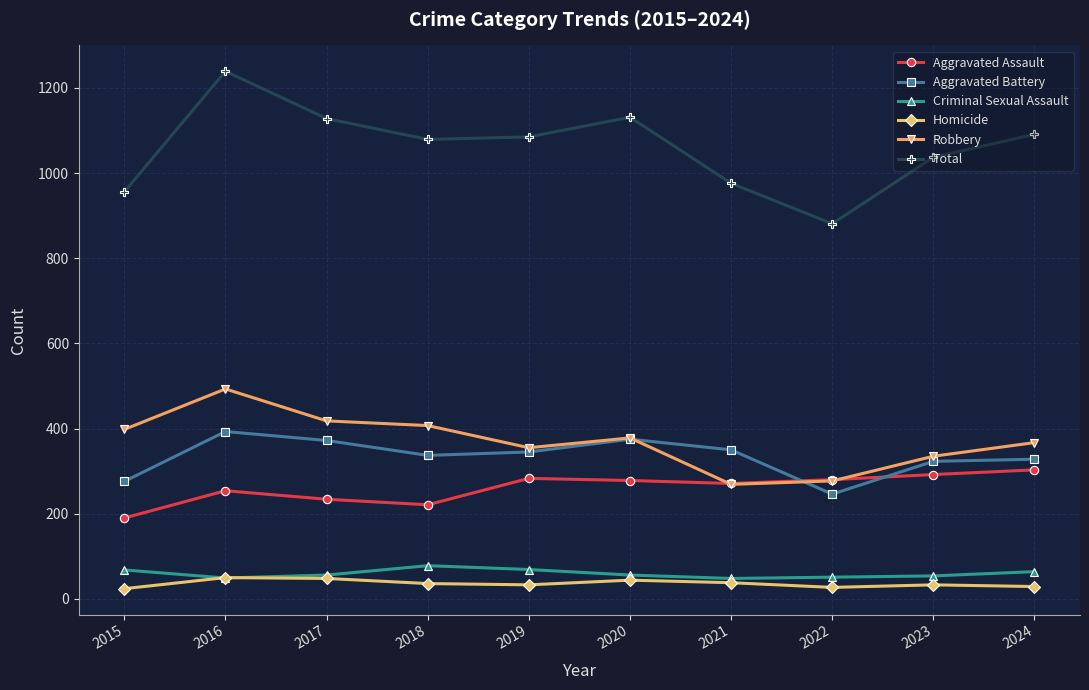

Read the Aggravated Battery value at 2015.

276